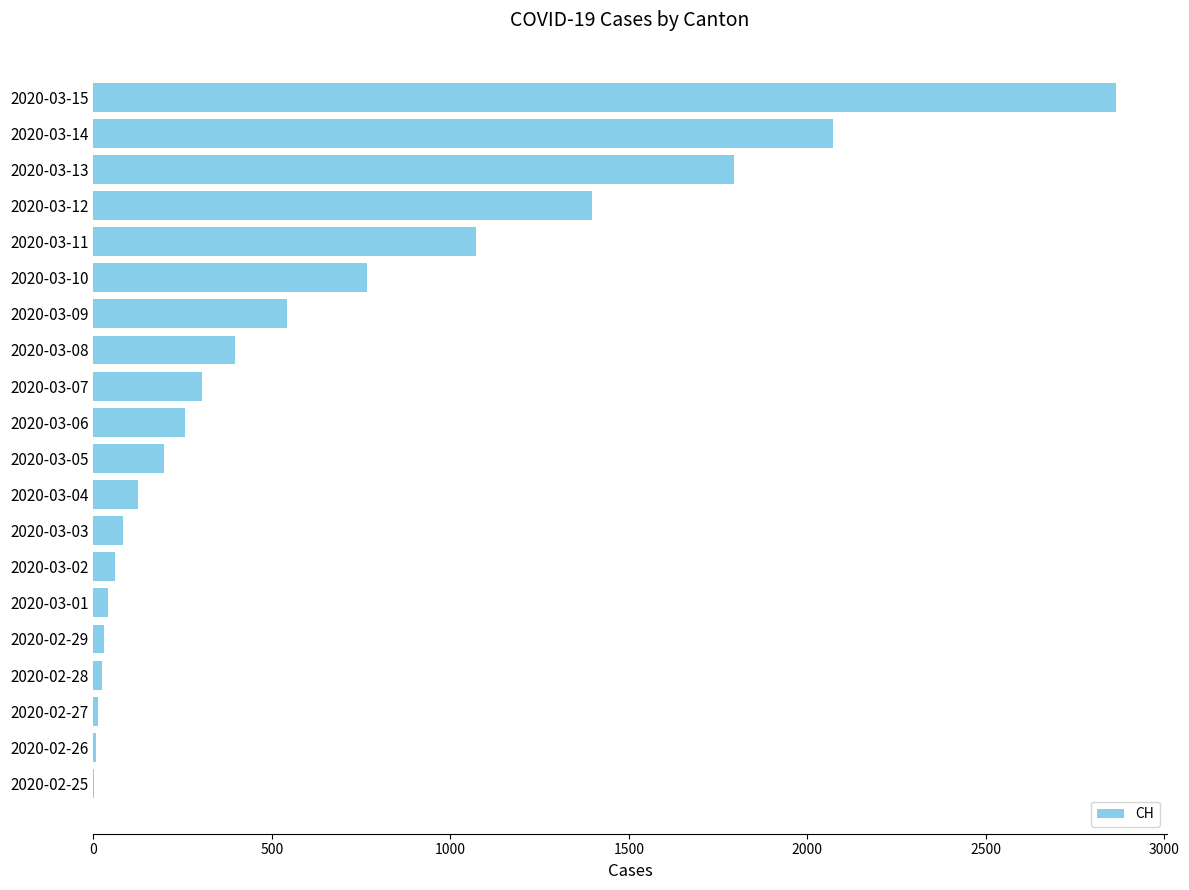

The value at 2020-03-13 is 1795. True or false?

True